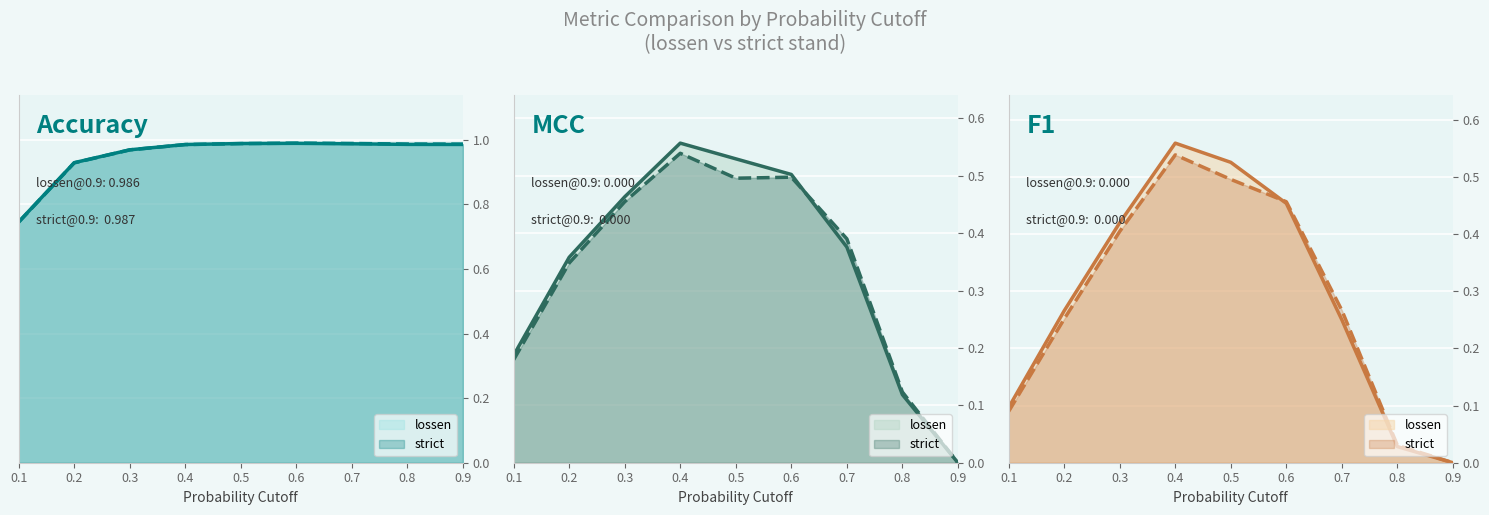

At how many categories does at least one series exceed 0?

9